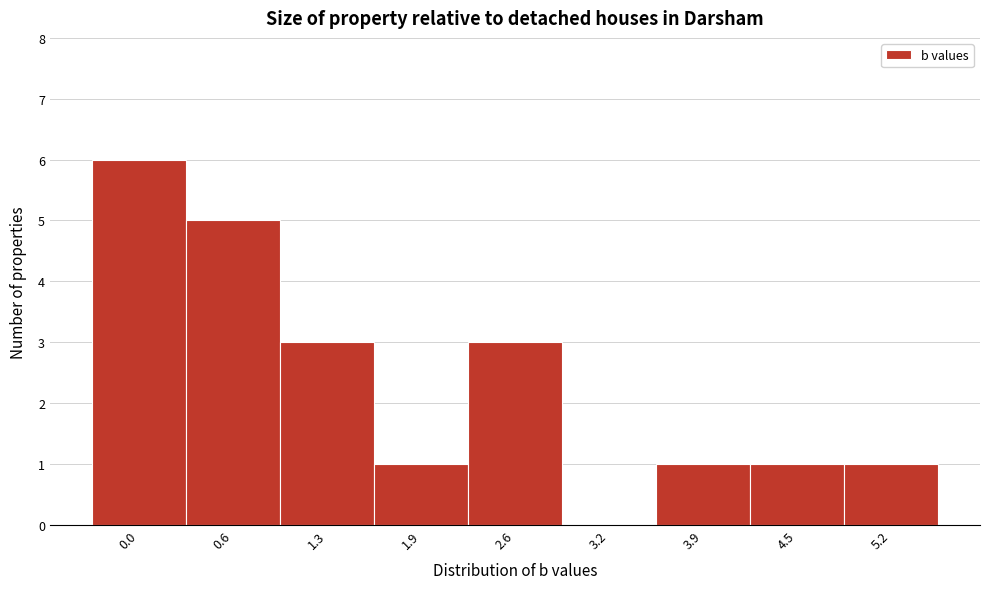

Reading right to left, what are all the values shown in this chart?

5.2=1	4.5=1	3.9=1	3.2=0	2.6=3	1.9=1	1.3=3	0.6=5	0.0=6